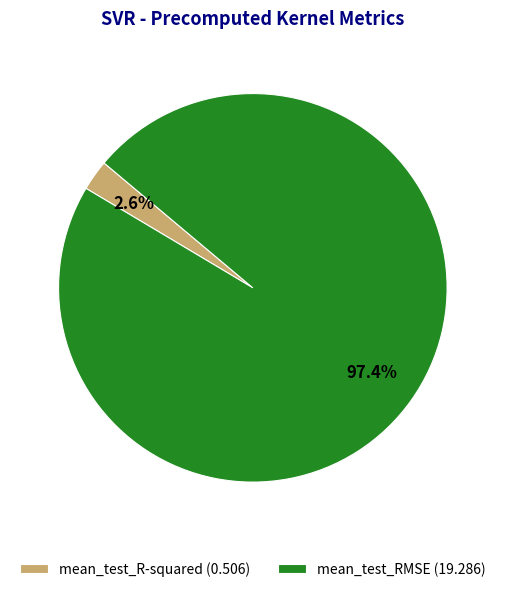

Which category has the smallest portion of the pie?

mean_test_R-squared